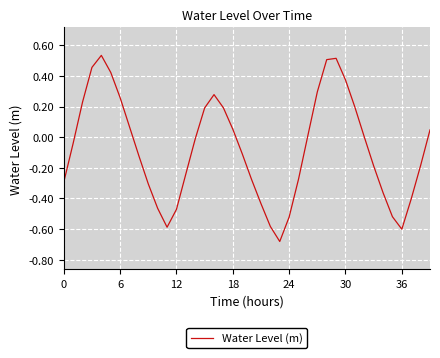

What is the difference between the maximum and minimum values?

1.2